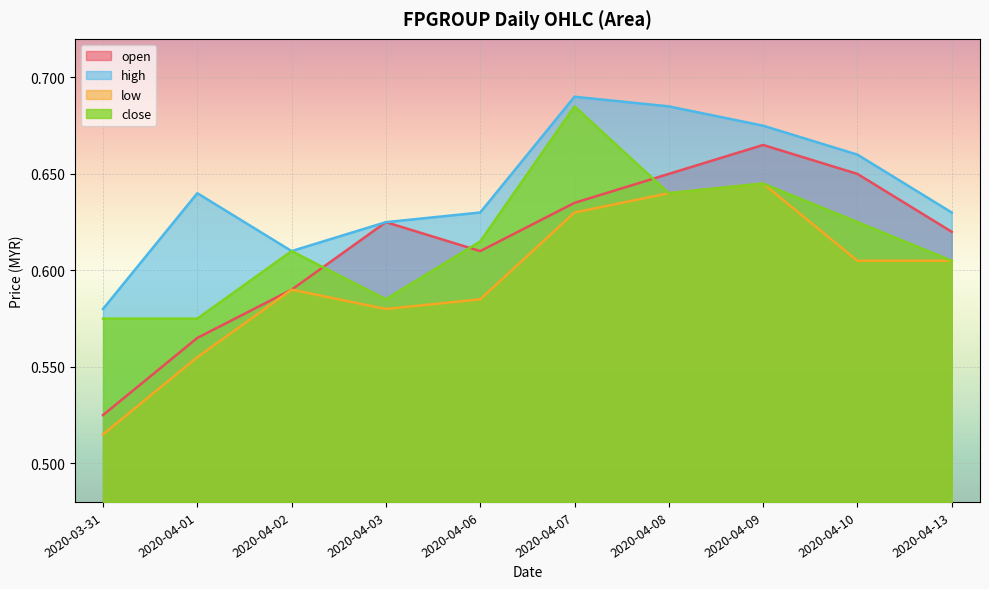

At which label does high reach its peak?

2020-04-07